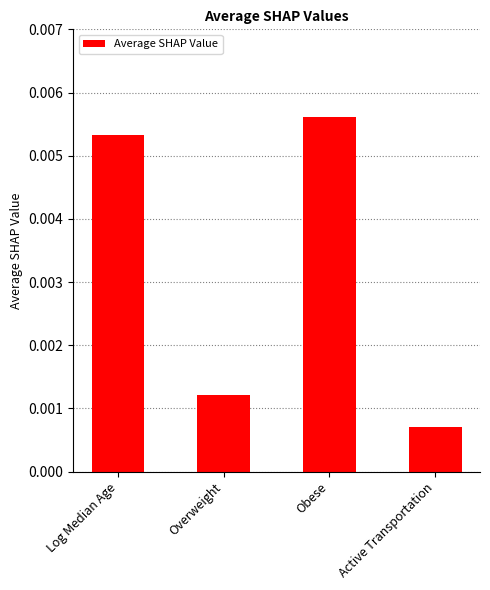

Between Overweight and Obese, which is larger?

Obese